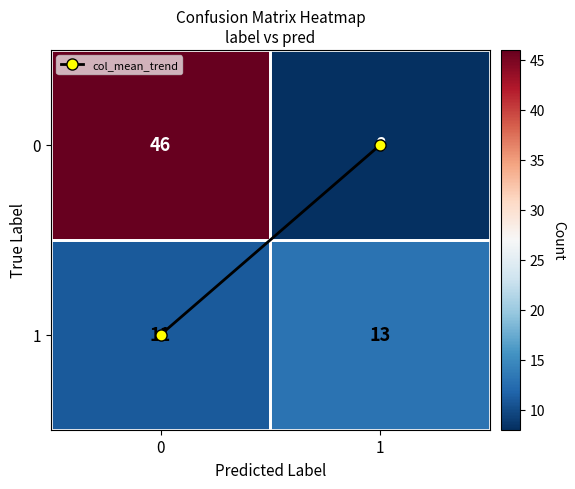

How many categories are shown in the chart?

2